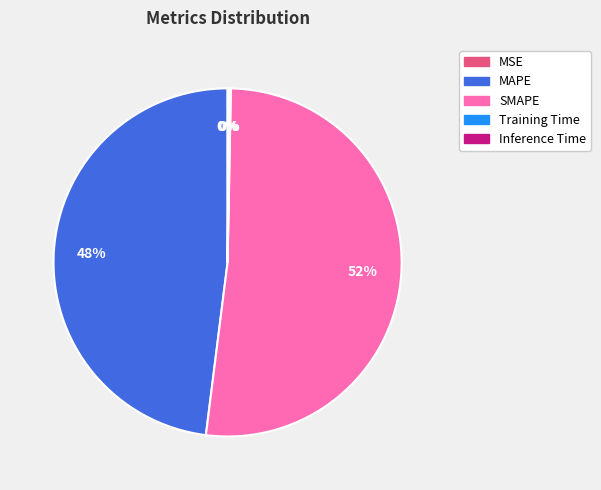

True or false: SMAPE accounts for 52% of the total.

True